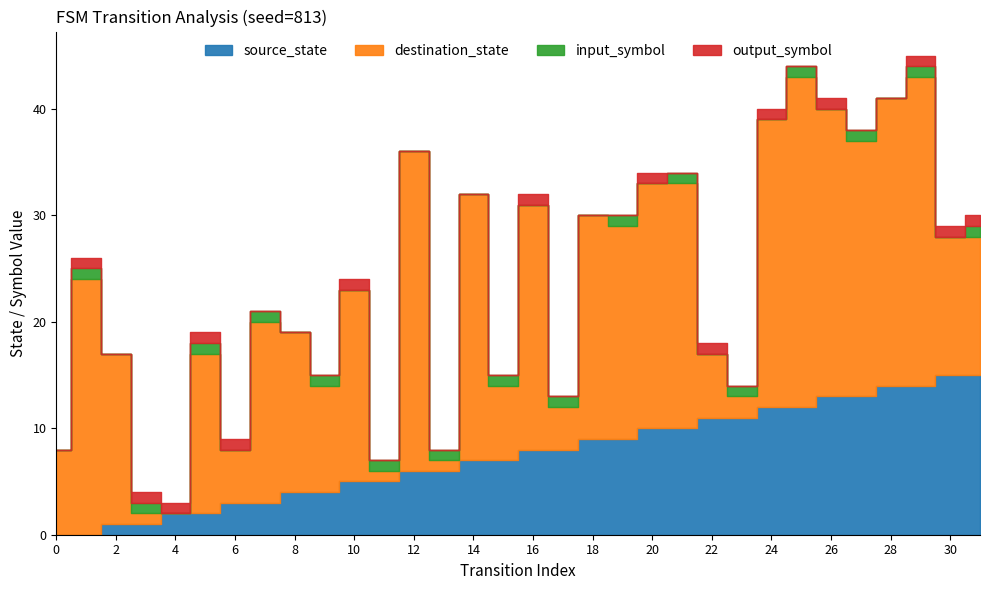

How many times do source_state and input_symbol cross each other?

1